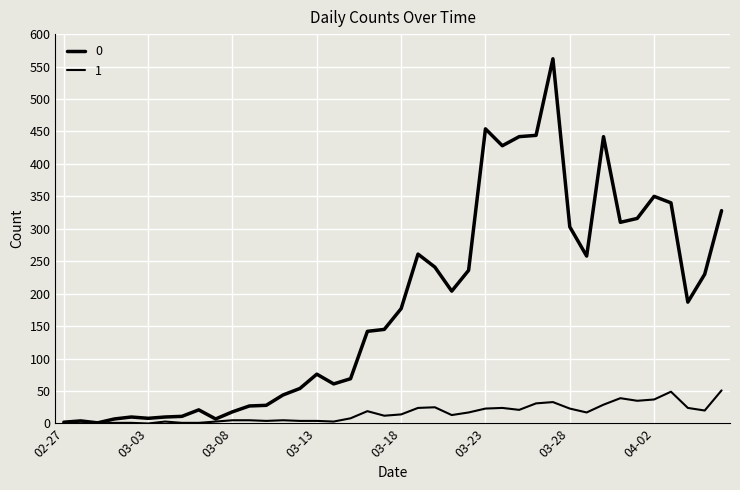

Does the chart display data point markers on the line(s)?

No